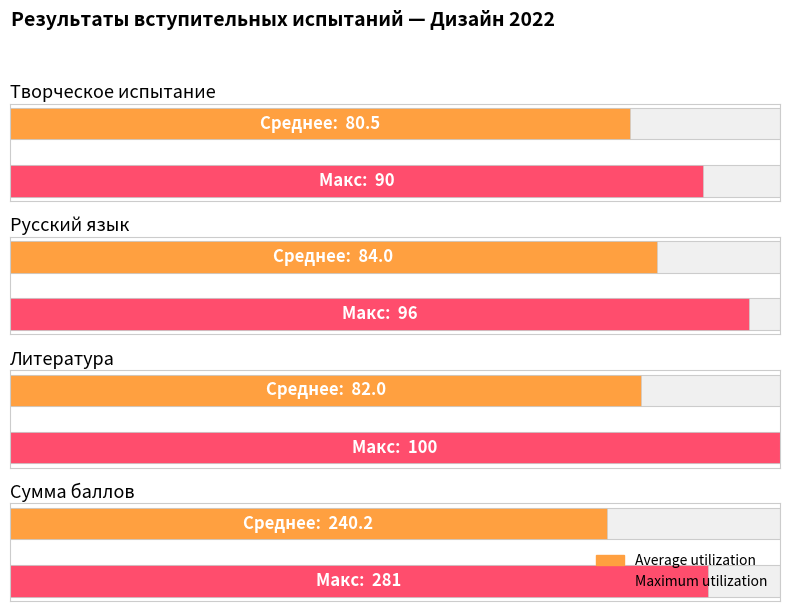

Is the value of Литература at 9 greater than the value of Творческое испытание (дизайн, СПб) at 10?

No